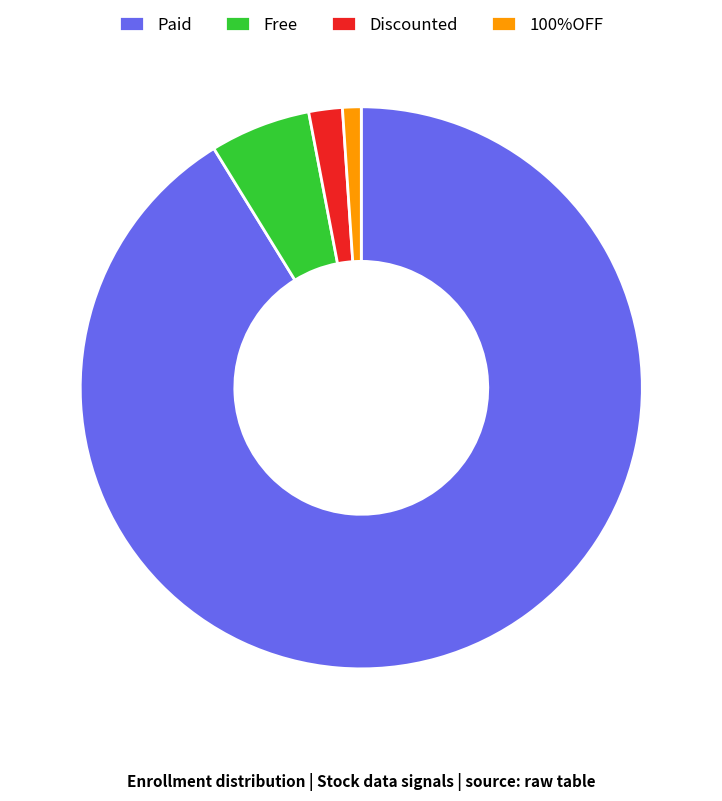

The 100%OFF slice represents 1% of the pie. True or false?

True